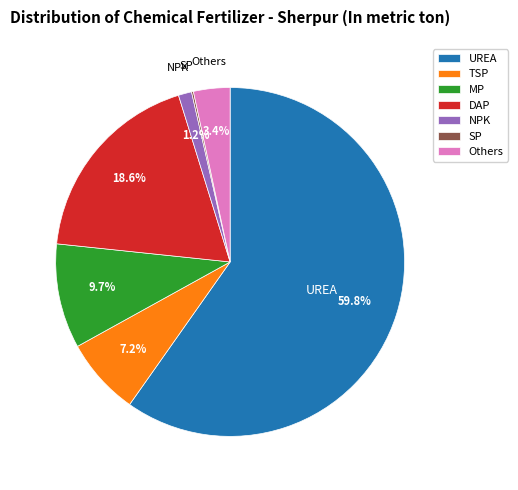

What is the largest slice in the pie chart?

UREA